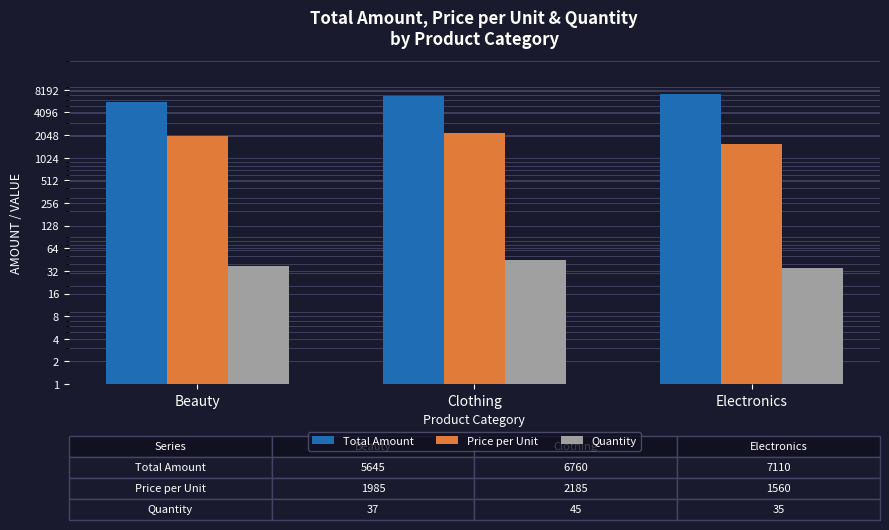

What is the value of the Quantity bar at the 3rd from the left?

35